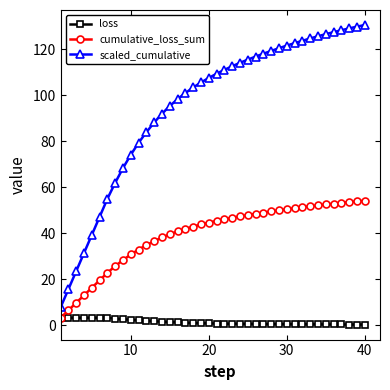

True or false: loss and scaled_cumulative cross at least once.

False